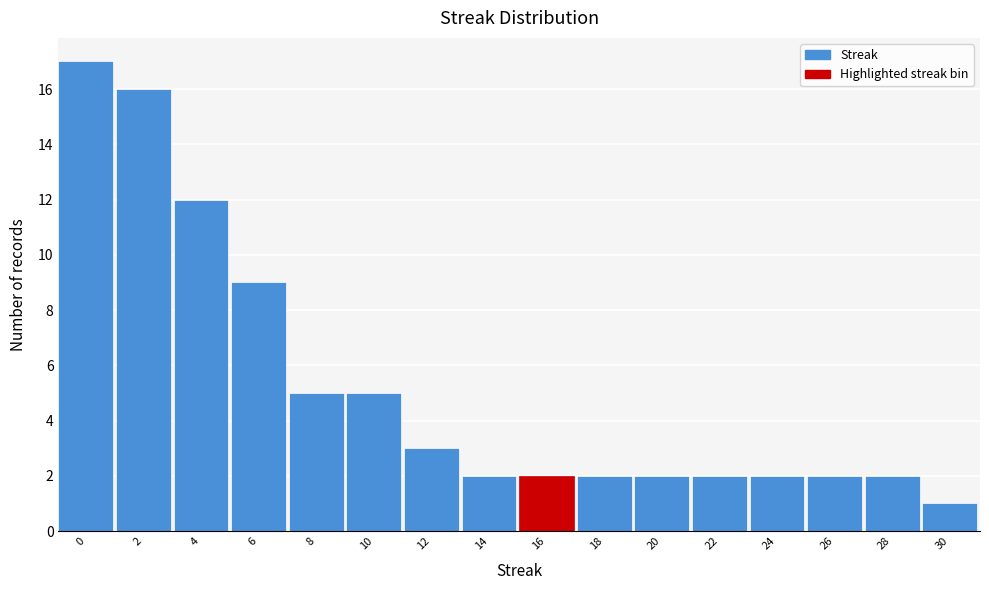

Reading right to left, list all the values displayed in this chart.

1	2	2	2	2	2	2	2	2	3	5	5	9	12	16	17